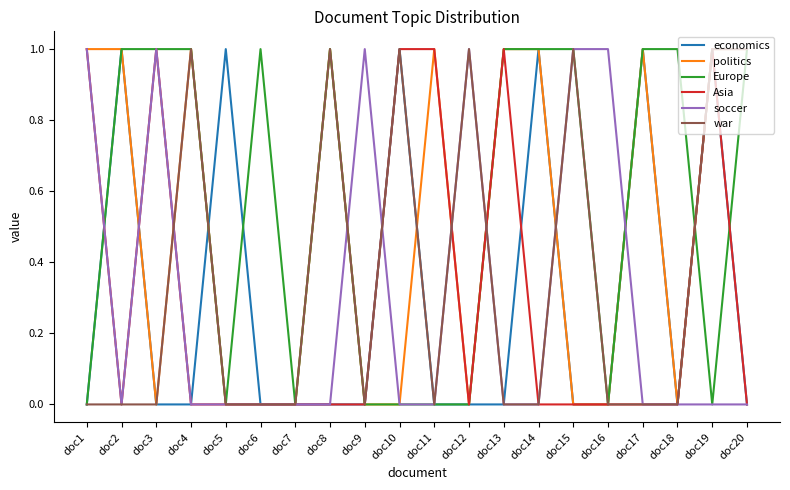

What is the spread (max minus min) of values at doc20?

1